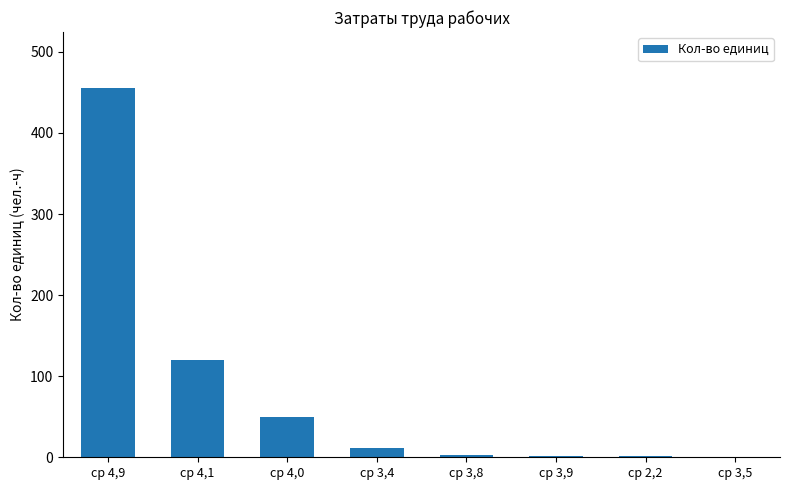

What is the sum of all values?

643.5